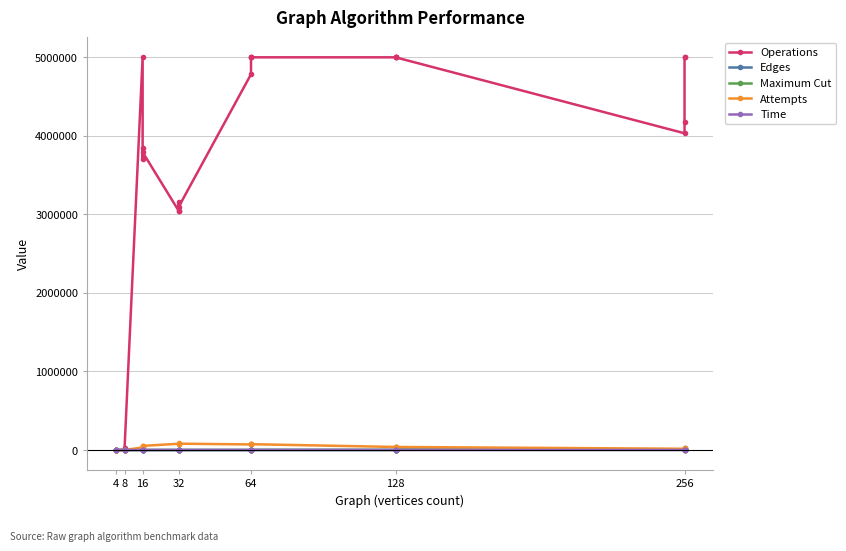

At which category does Attempts reach its first local valley?

4